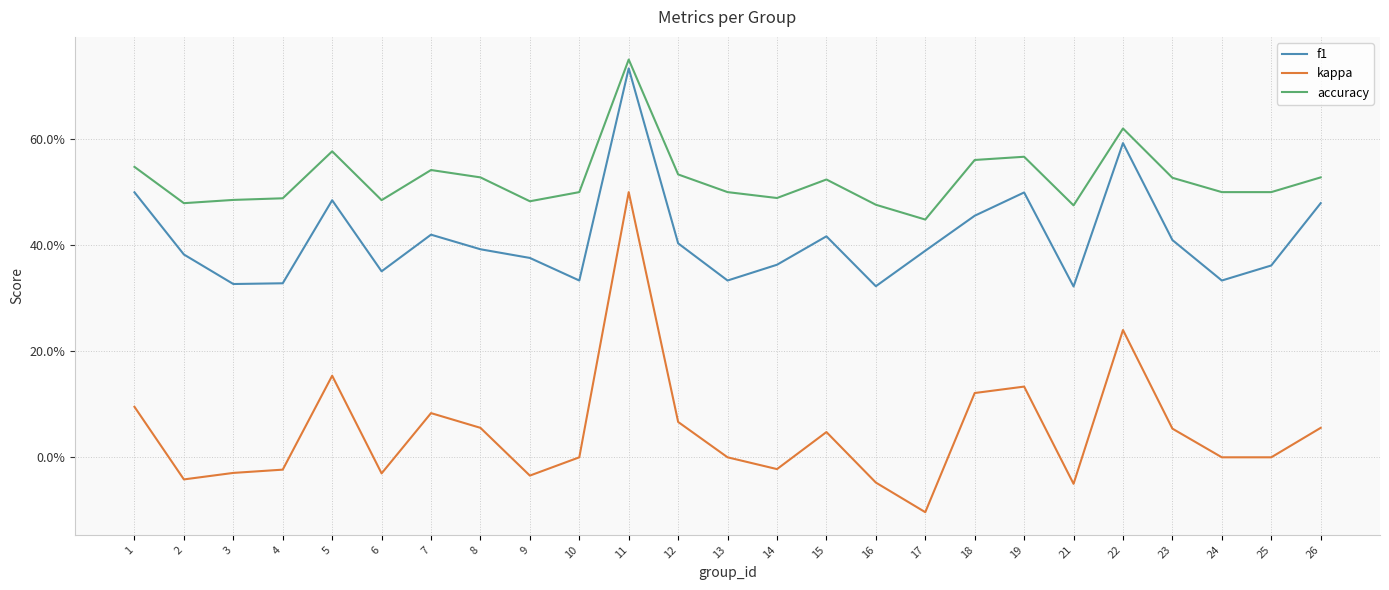

Does the chart display data point markers on the line(s)?

No